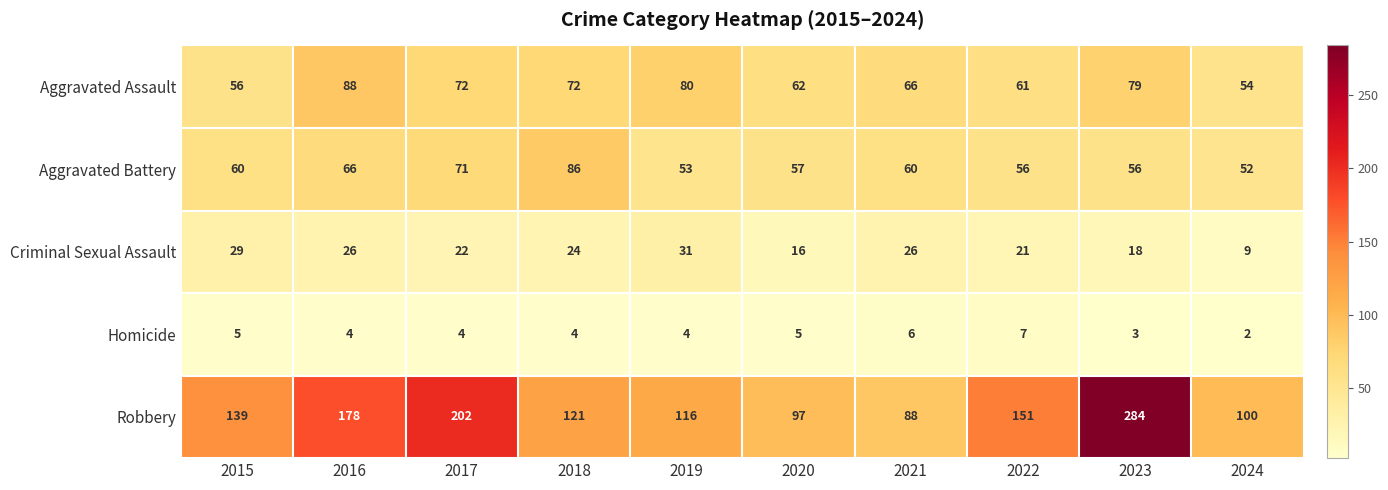

At 2021, list the series in order from largest to smallest.

Robbery, Aggravated Assault, Aggravated Battery, Criminal Sexual Assault, Homicide